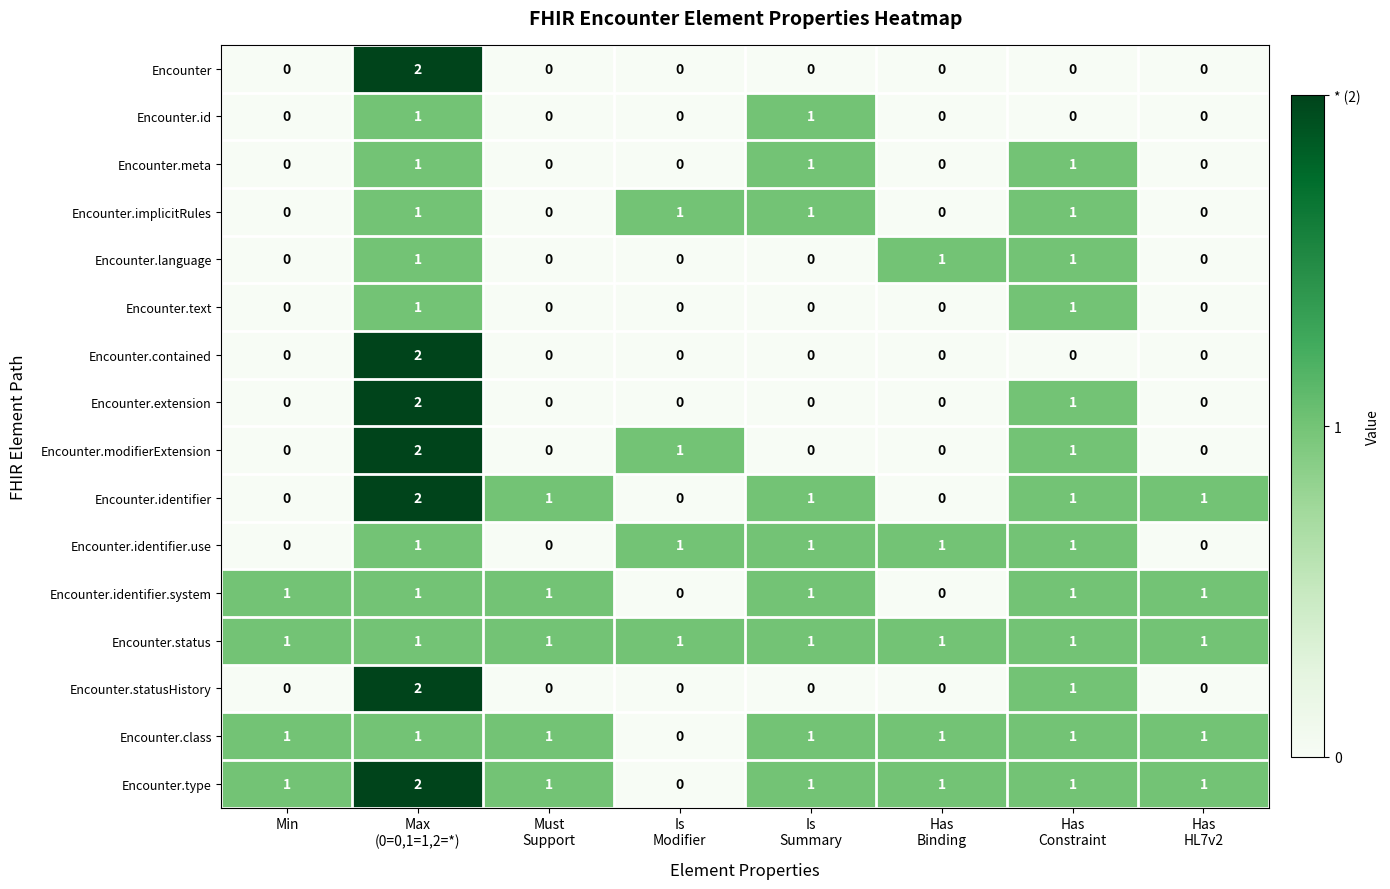

Is it true that Encounter.identifier equals -1 at Min?

False